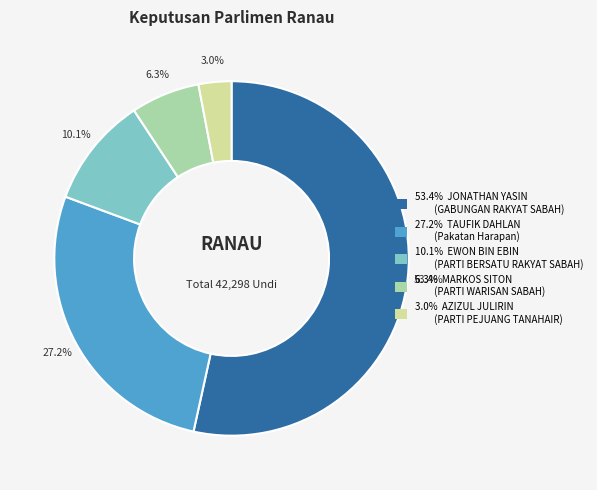

To the nearest percent, what is the average slice percentage?

20%